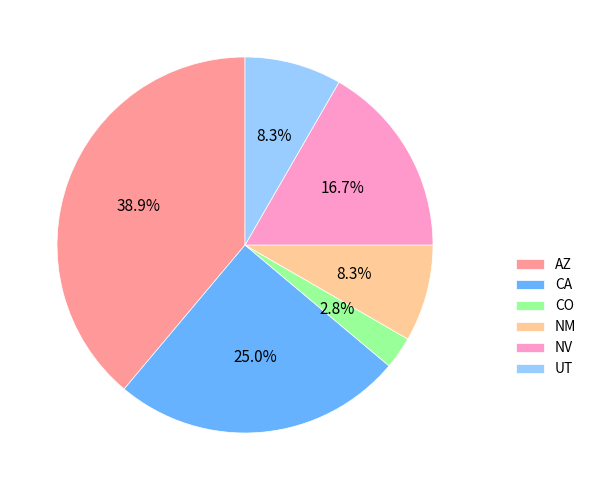

The NM slice represents 8% of the pie. True or false?

True